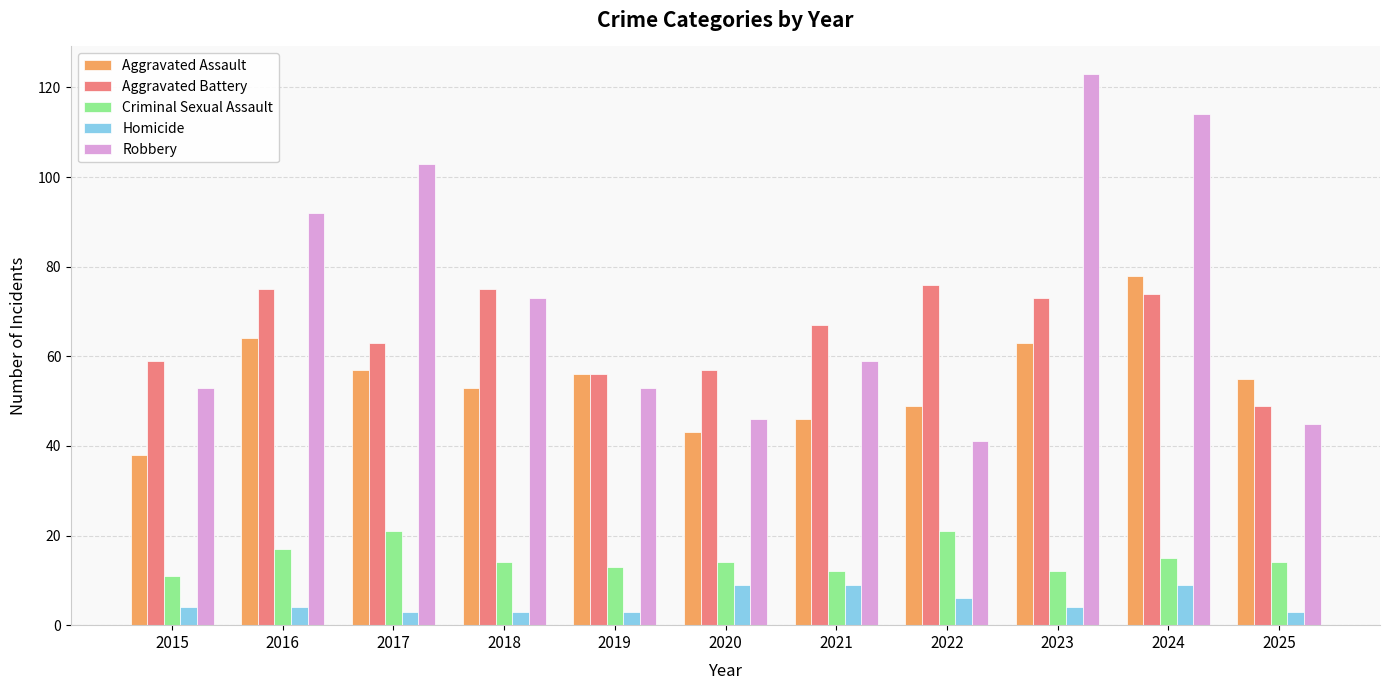

What is the highest value of the Aggravated Battery series?

76